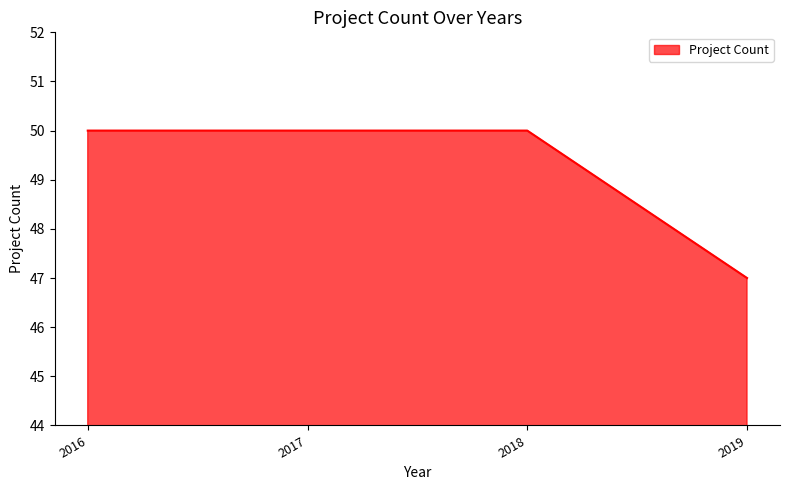

Between 2016 and 2019, which is larger?

2016